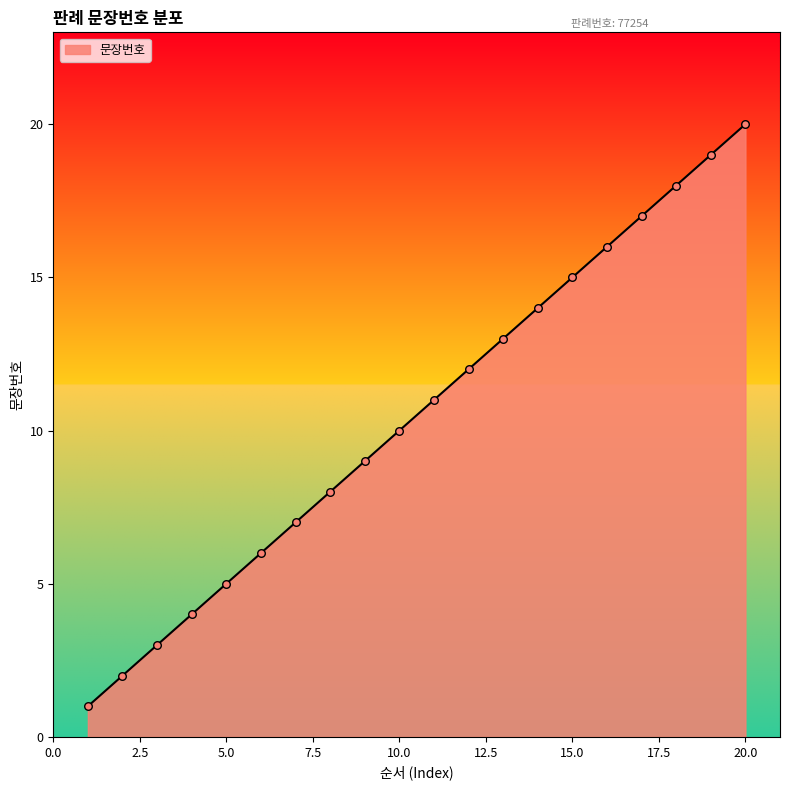

What is the difference between the maximum and minimum values?

19